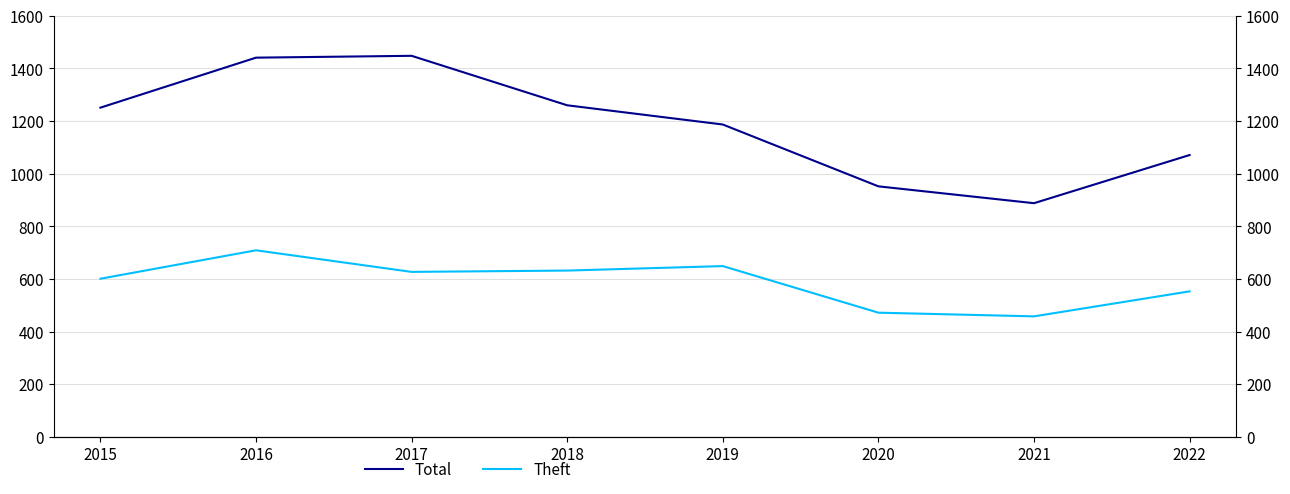

Which category has the lowest value in the Theft series?

2021